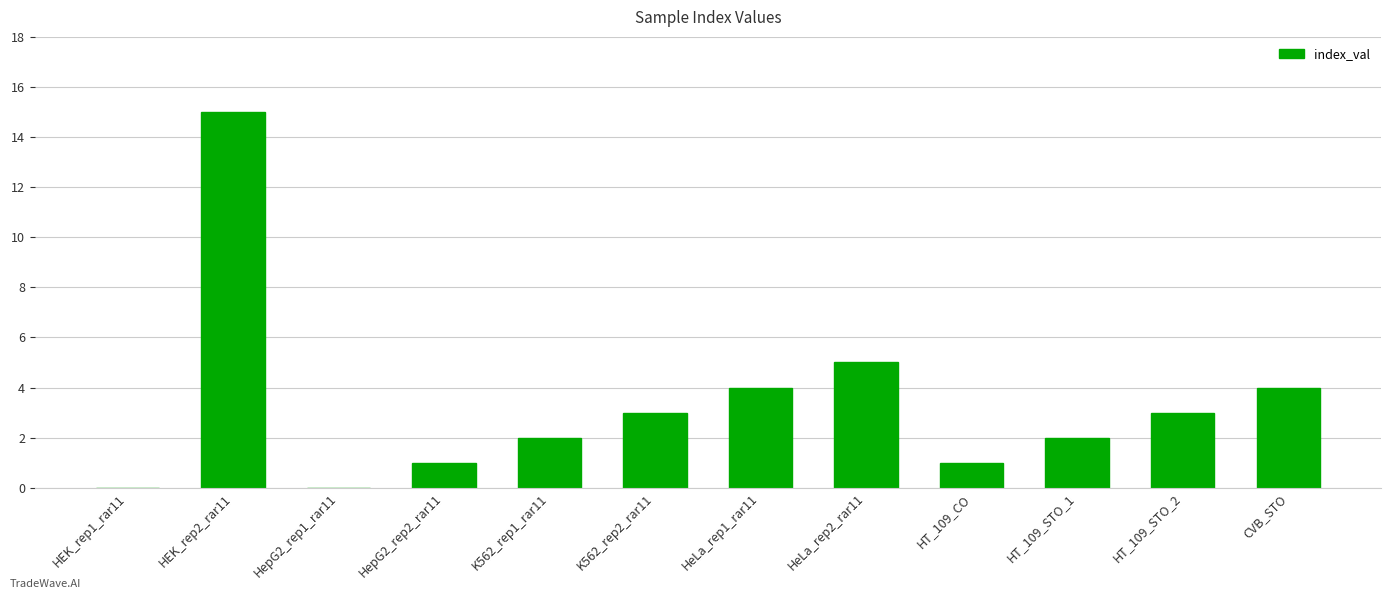

What is the sum of all values?

40